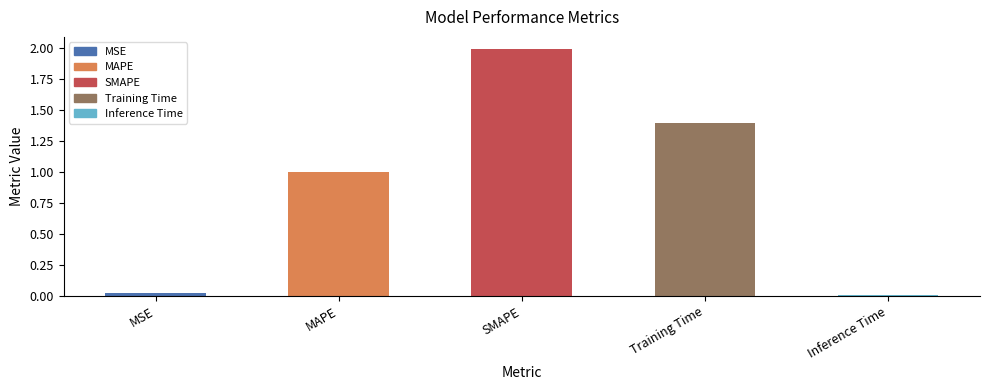

What is the average value?

0.9